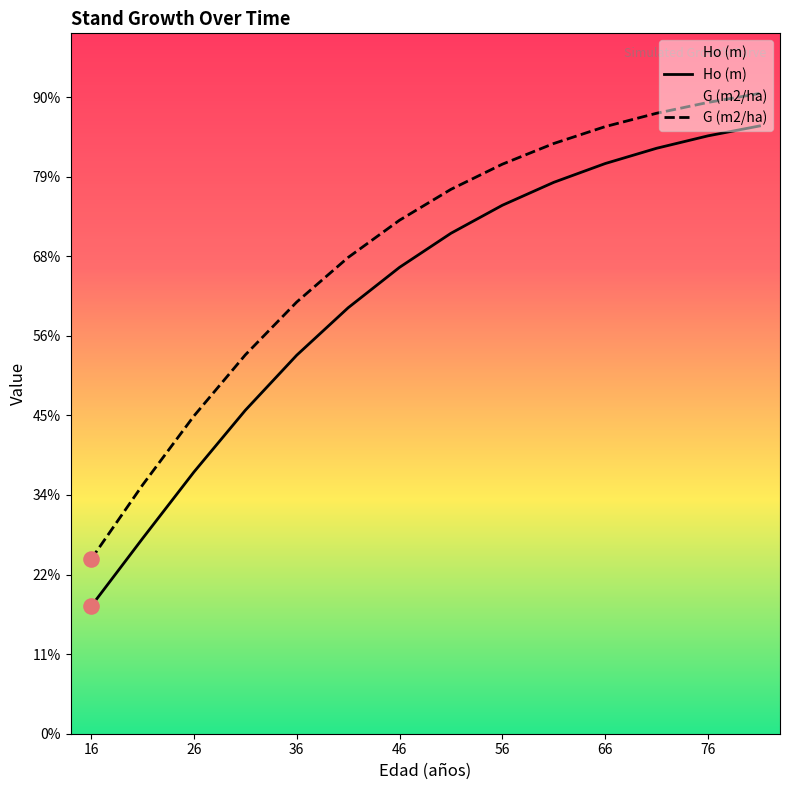

At how many categories does at least one series exceed 4?

14